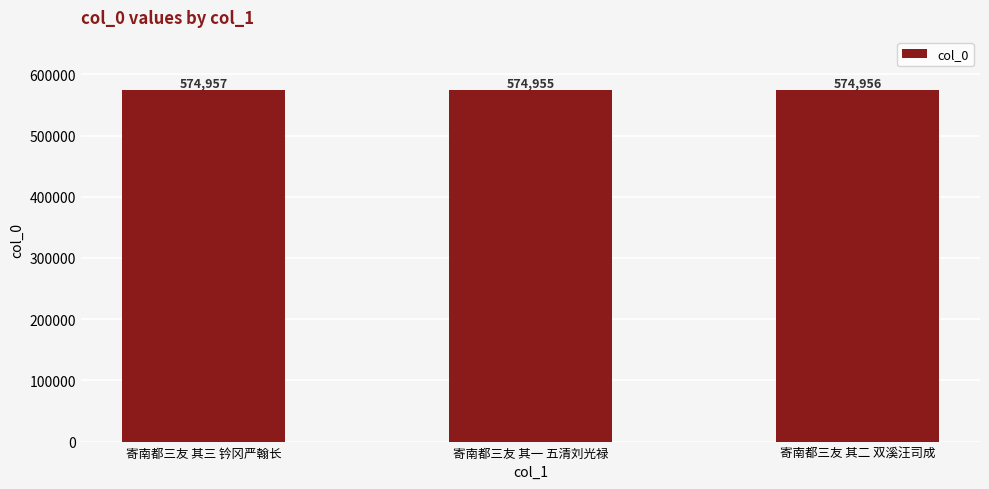

Read the value at 寄南都三友 其一 五清刘光禄.

574955